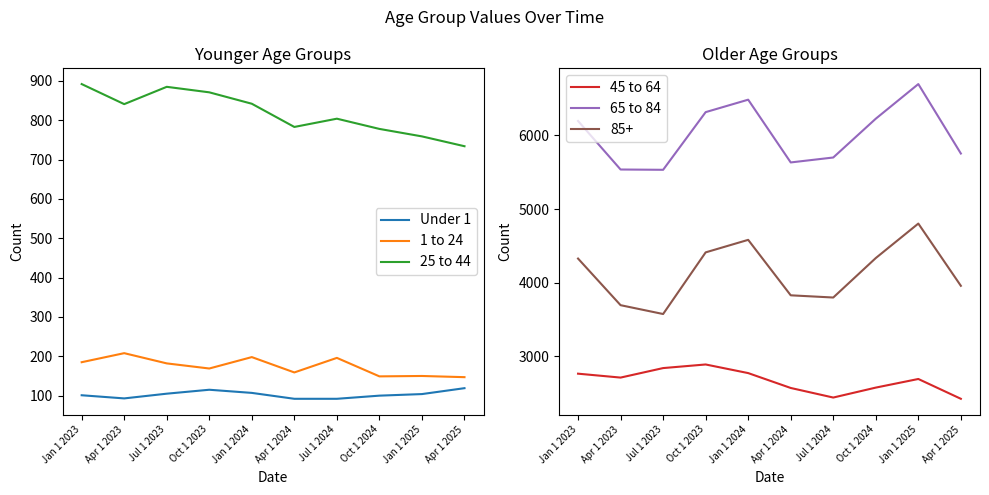

Rank the series by their maximum value, from lowest to highest.

Under 1, 1 to 24, 25 to 44, 45 to 64, 65 to 84